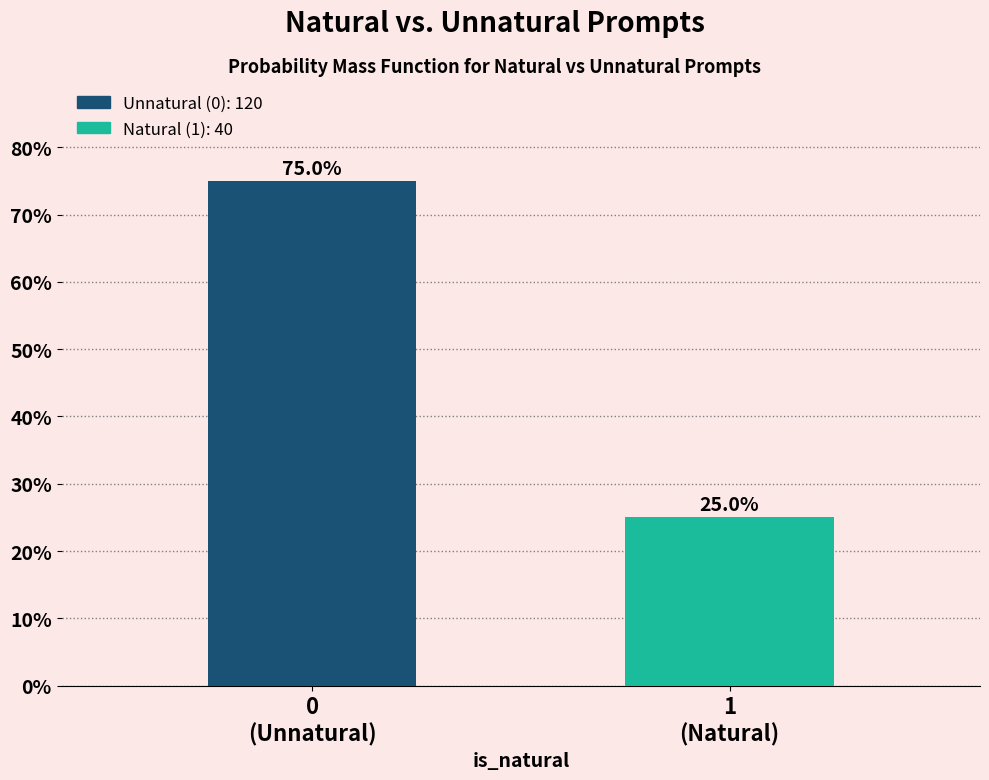

Reading right to left, list all the values displayed in this chart.

25	75